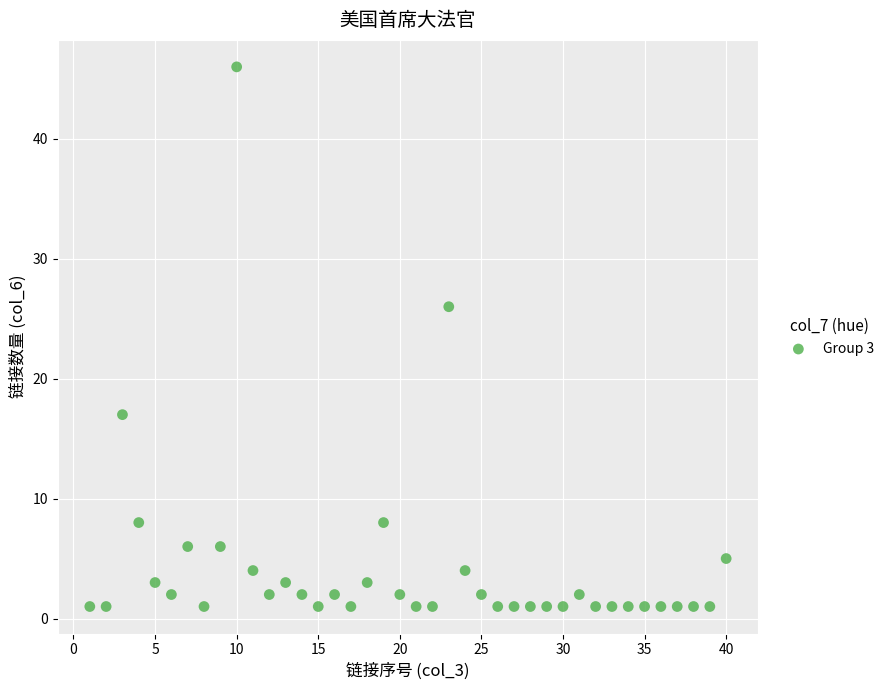

What is the range of Y values (max minus min)?

45